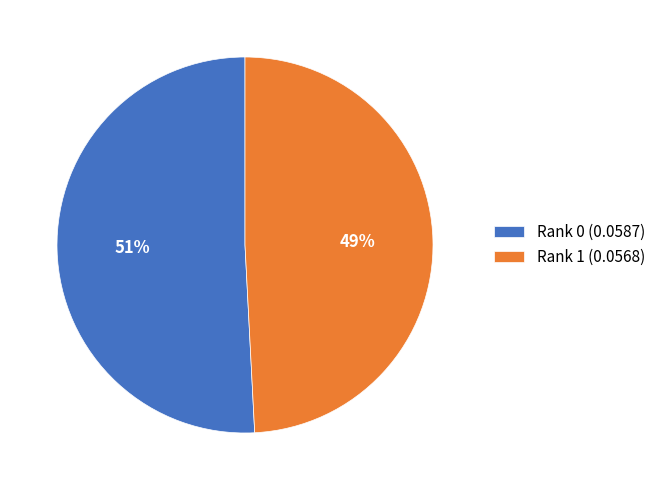

What is the largest slice in the pie chart?

Rank 0